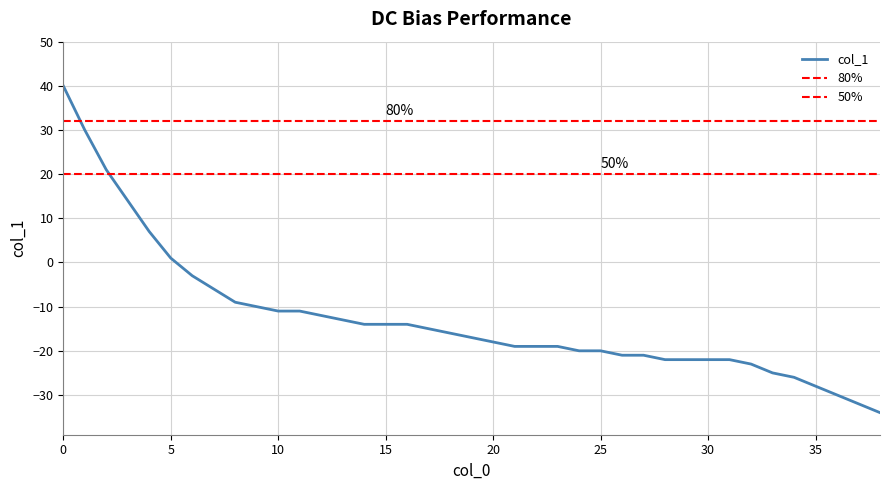

Reading left to right, list all the values displayed in this chart.

0=40	1=30	2=21	3=14	4=7	5=1	6=-3	7=-6	8=-9	9=-10	10=-11	11=-11	12=-12	13=-13	14=-14	15=-14	16=-14	17=-15	18=-16	19=-17	20=-18	21=-19	22=-19	23=-19	24=-20	25=-20	26=-21	27=-21	28=-22	29=-22	30=-22	31=-22	32=-23	33=-25	34=-26	35=-28	36=-30	37=-32	38=-34